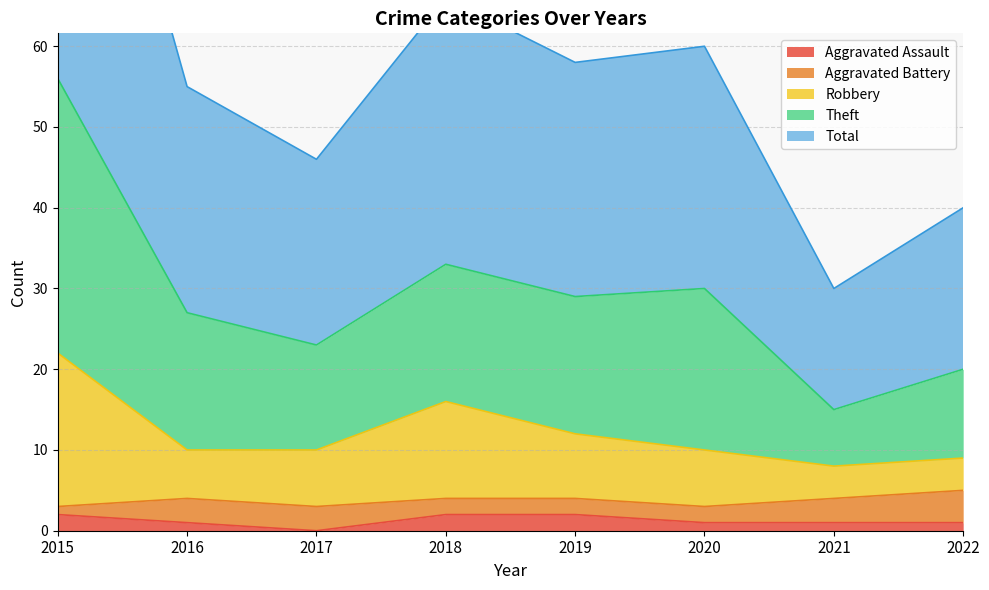

True or false: Aggravated Assault has a value of 2 at 2015.

True